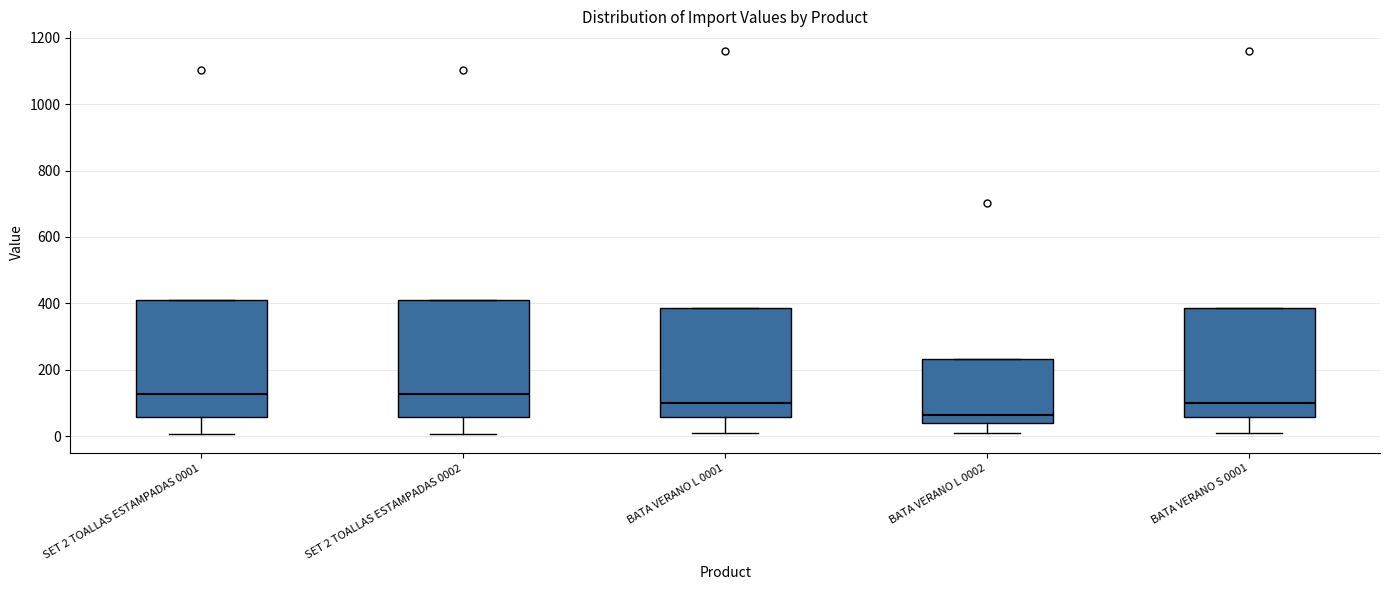

Which box's median line is the lowest?

BATA VERANO L 0002